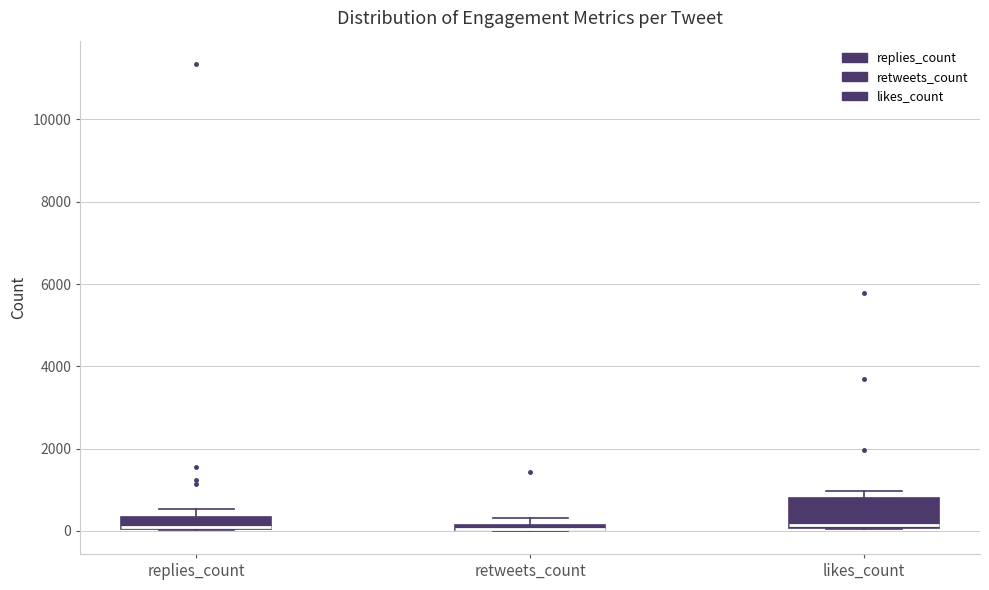

Comparing the boxes themselves (not the whiskers), which one is the tallest?

likes_count